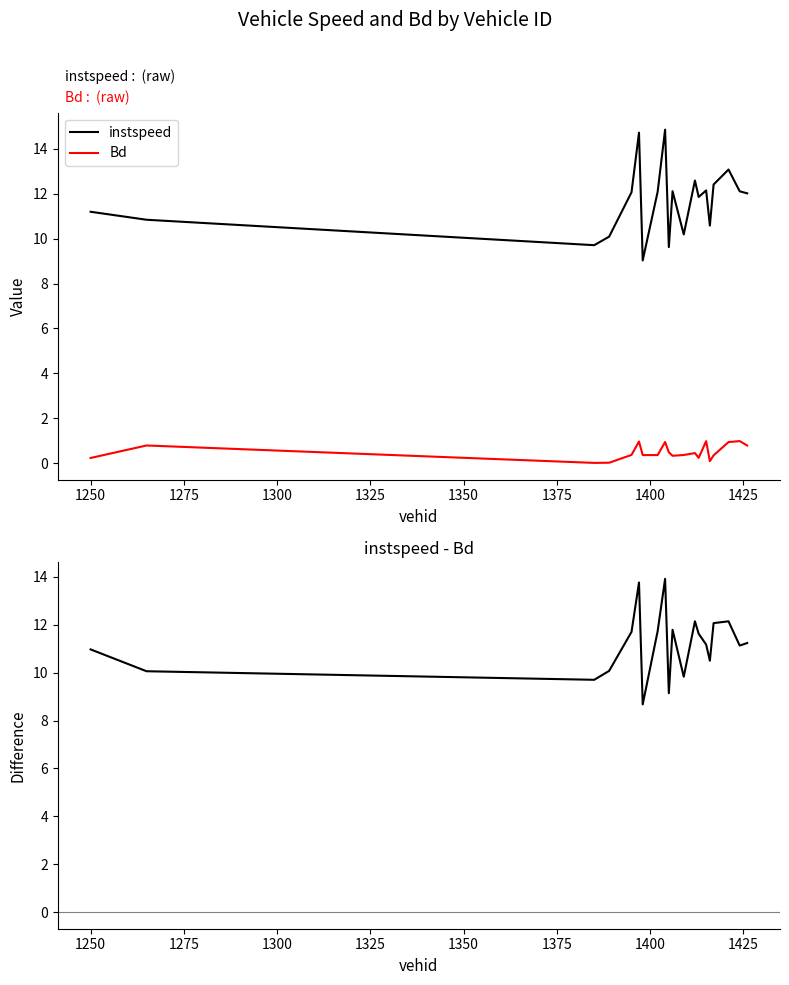

How many data points does each series have?

20